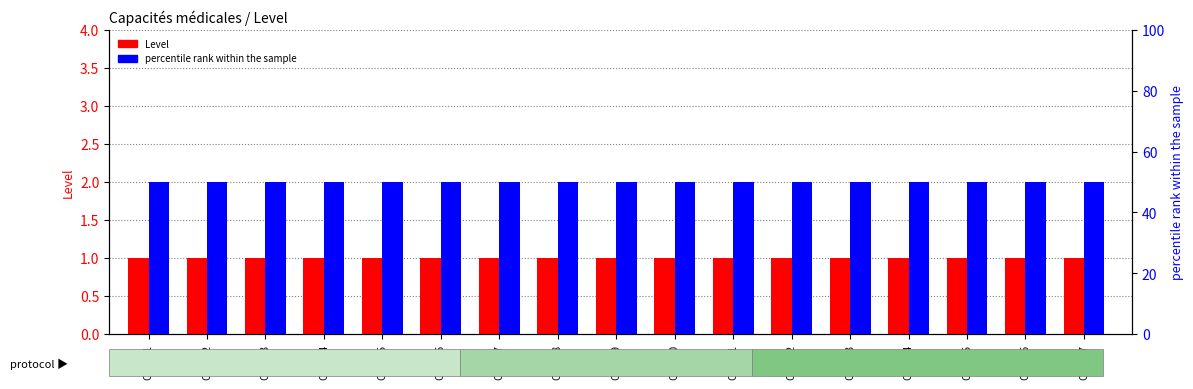

Reading left to right, extract all data points from this chart.

Level: CAPA01=1	CAPA02=1	CAPA03=1	CAPA04=1	CAPA05=1	CAPA06=1	CAPA07=1	CAPA08=1	CAPA09=1	CAPA10=1	CAPA11=1	CAPA12=1	CAPA13=1	CAPA14=1	CAPA15=1	CAPA16=1	CAPA17=1
percentile rank within the sample: CAPA01=50	CAPA02=50	CAPA03=50	CAPA04=50	CAPA05=50	CAPA06=50	CAPA07=50	CAPA08=50	CAPA09=50	CAPA10=50	CAPA11=50	CAPA12=50	CAPA13=50	CAPA14=50	CAPA15=50	CAPA16=50	CAPA17=50